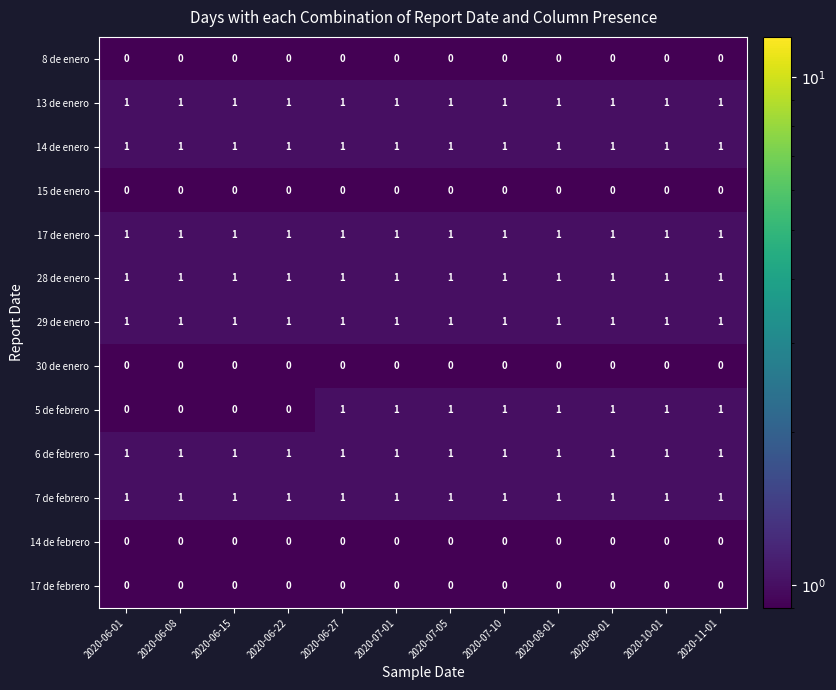

Which series has the largest range (max minus min)?

5 de febrero